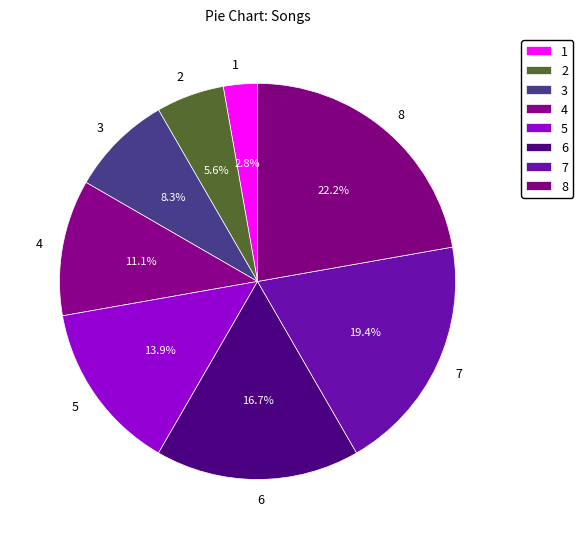

How many slices are in this pie chart?

8